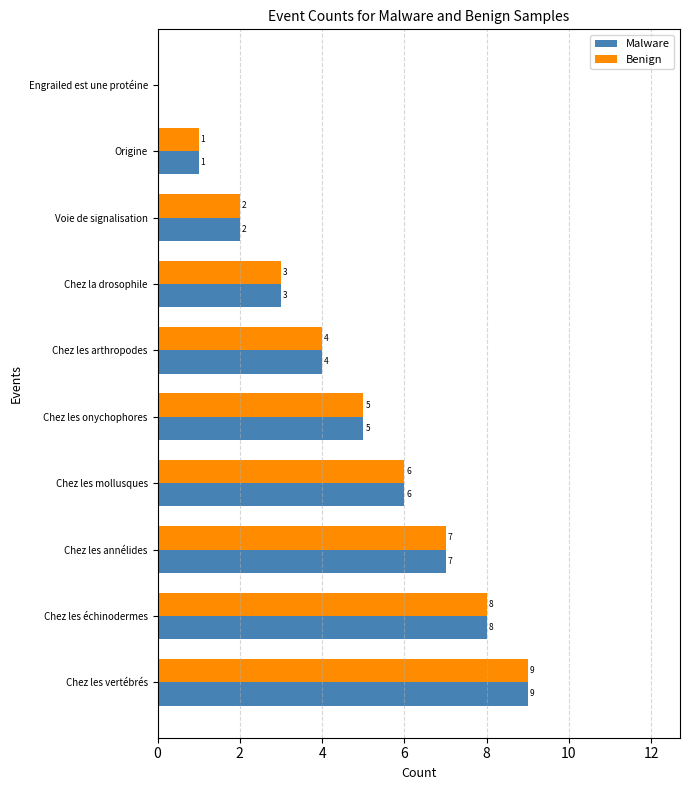

What are all the series names shown in the legend?

Malware, Benign